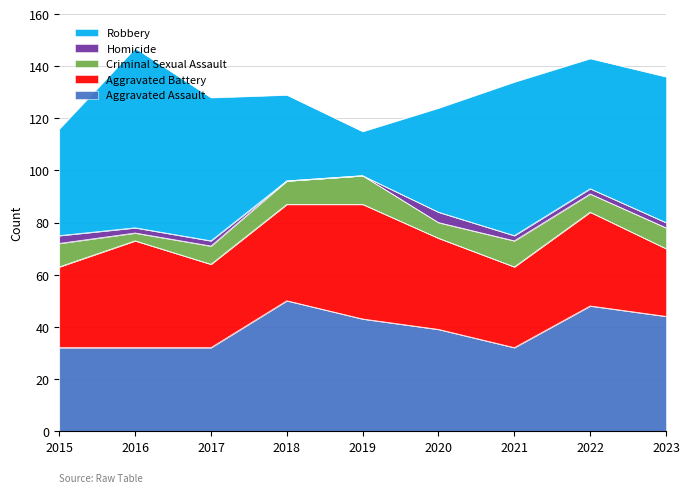

Where does the Homicide series first go above 2?

2015